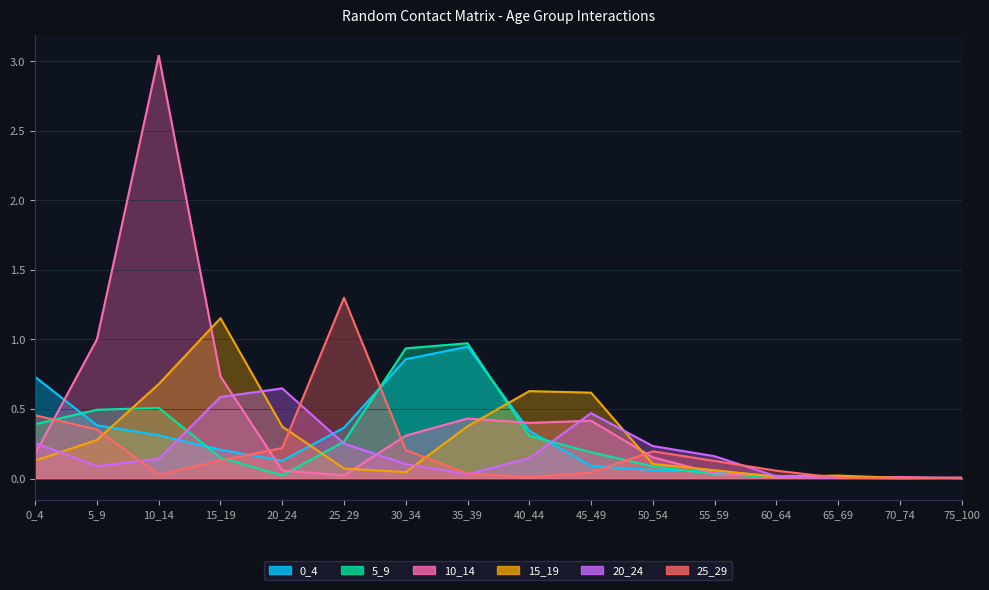

Where do 10_14 and 20_24 first cross each other?

0_4 and 5_9